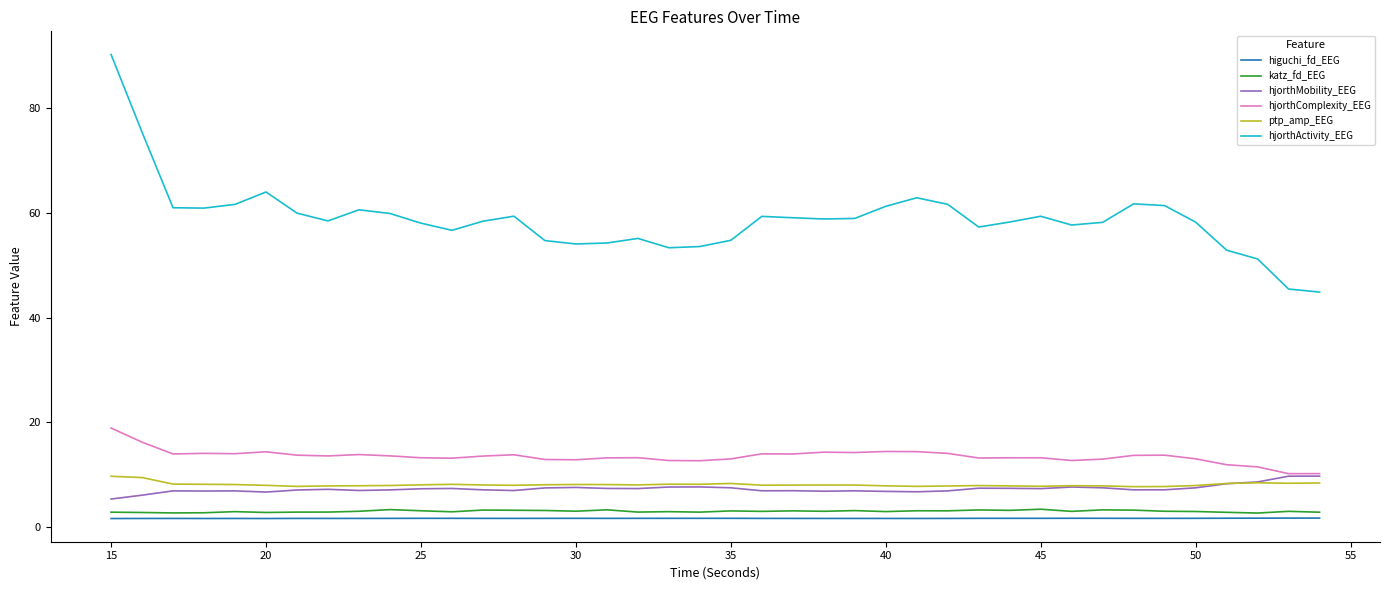

True or false: higuchi_fd_EEG and katz_fd_EEG cross at least once.

False